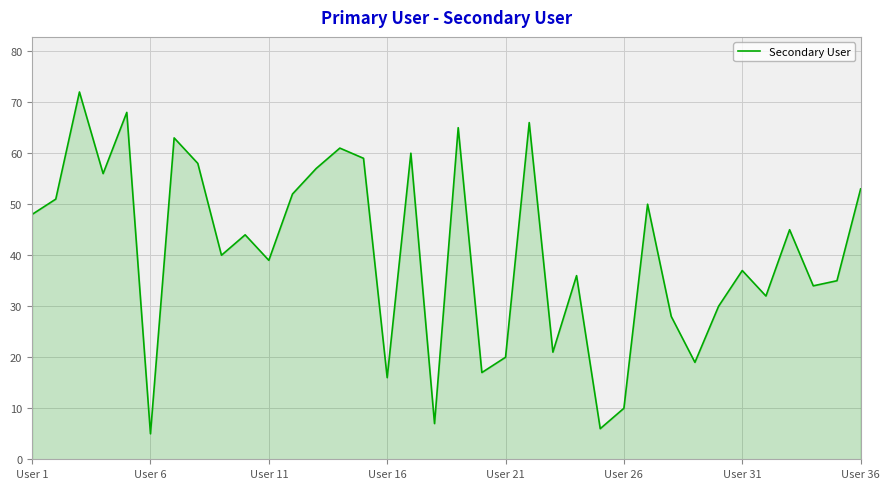

What is the minimum value shown in the chart?

5